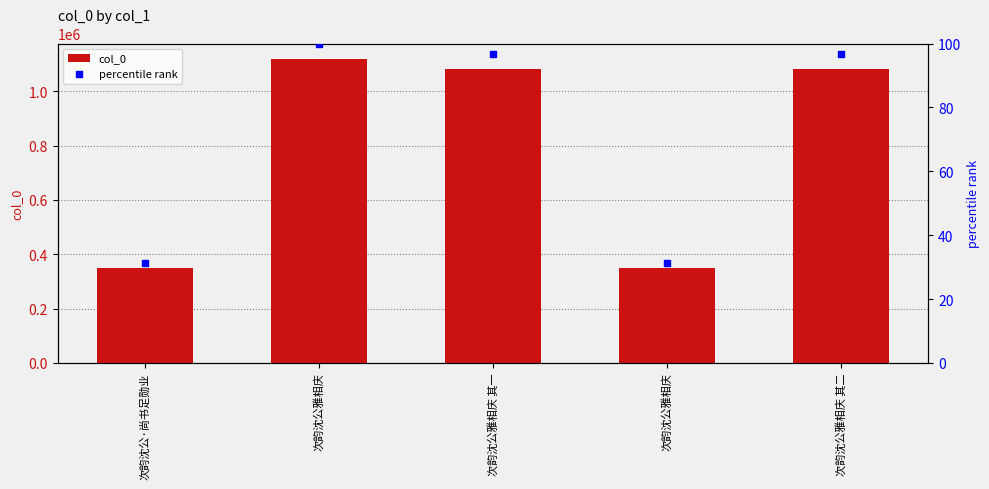

At which category is the sum across all series the highest?

次韵沈公雅相庆